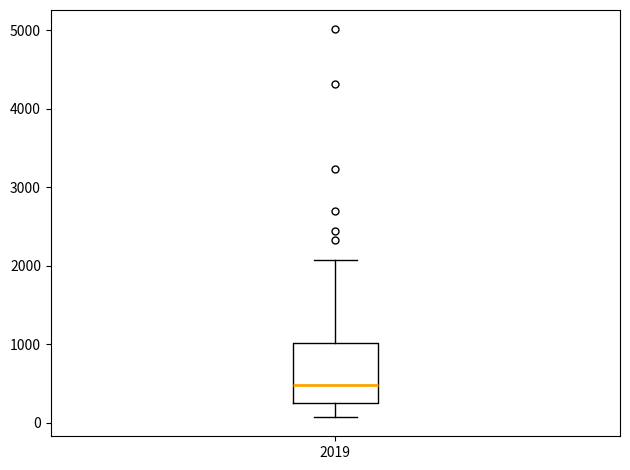

Where does the median line of the box at x = 2019 sit on the y-axis? The values are not printed on the chart, so give them approximately, as read against the axis.

500